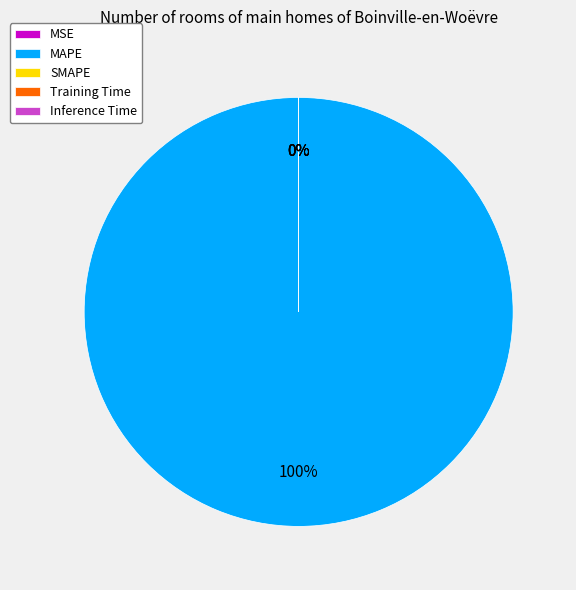

How many slices are in this pie chart?

5